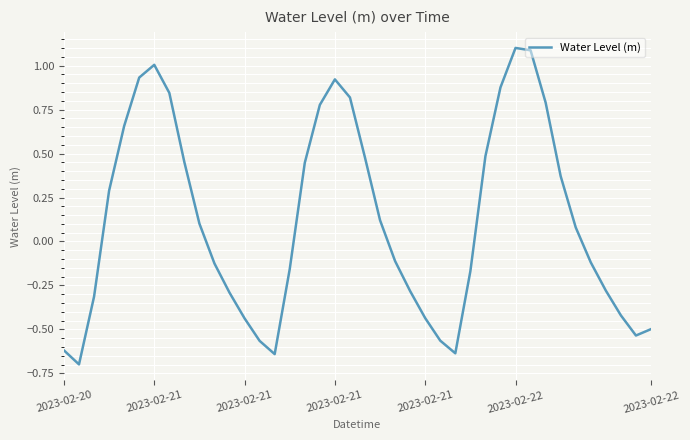

What is the difference between the maximum and minimum values?

1.8